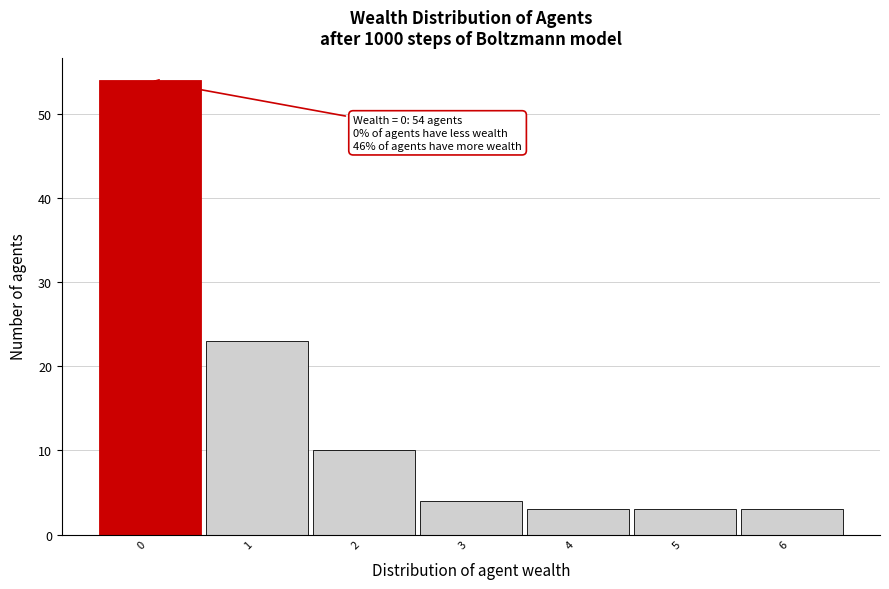

Reading right to left, what are all the values shown in this chart?

3	3	3	4	10	23	54